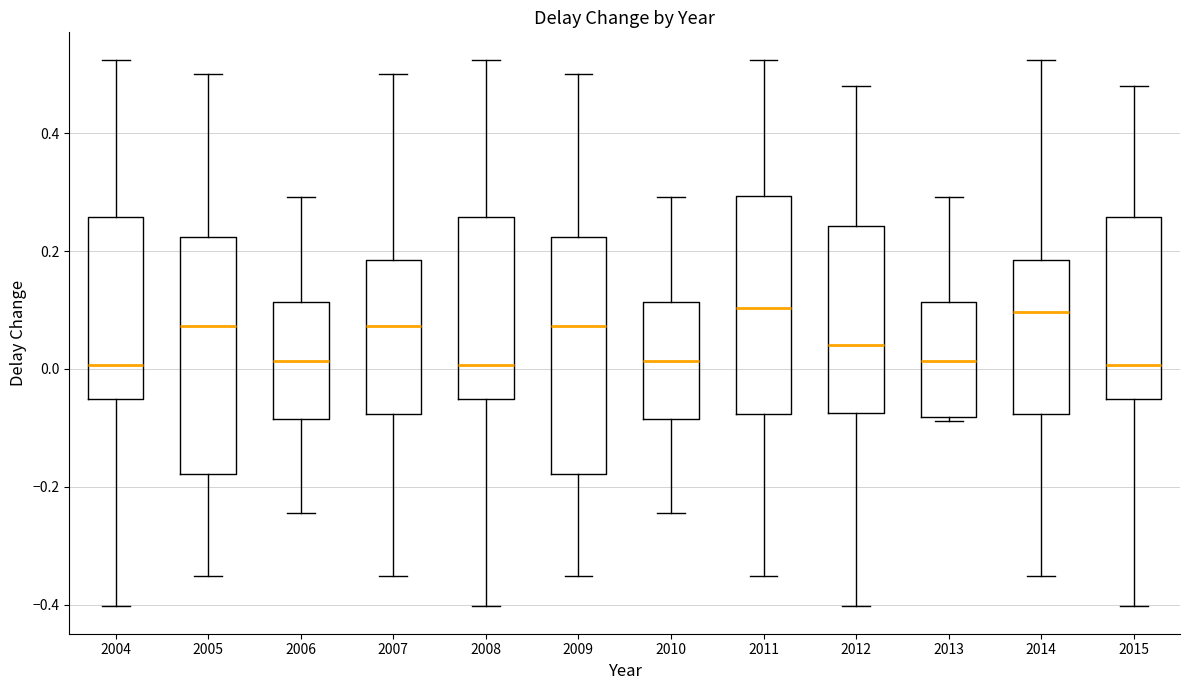

Reading left to right, transcribe this box plot: for each box, give where its median line is, the range the box spans, and where its two whiskers end, as read against the y-axis. The values are not printed on the chart, so give them approximately, as read against the axis.

2004: median 0.00, box -0.06 to 0.26, whiskers -0.40 to 0.52
2005: median 0.08, box -0.18 to 0.22, whiskers -0.36 to 0.50
2006: median 0.02, box -0.08 to 0.12, whiskers -0.24 to 0.30
2007: median 0.08, box -0.08 to 0.18, whiskers -0.36 to 0.50
2008: median 0.00, box -0.06 to 0.26, whiskers -0.40 to 0.52
2009: median 0.08, box -0.18 to 0.22, whiskers -0.36 to 0.50
2010: median 0.02, box -0.08 to 0.12, whiskers -0.24 to 0.30
2011: median 0.10, box -0.08 to 0.30, whiskers -0.36 to 0.52
2012: median 0.04, box -0.08 to 0.24, whiskers -0.40 to 0.48
2013: median 0.02, box -0.08 to 0.12, whiskers -0.08 (just below the box's lower edge) to 0.30
2014: median 0.10, box -0.08 to 0.18, whiskers -0.36 to 0.52
2015: median 0.00, box -0.06 to 0.26, whiskers -0.40 to 0.48